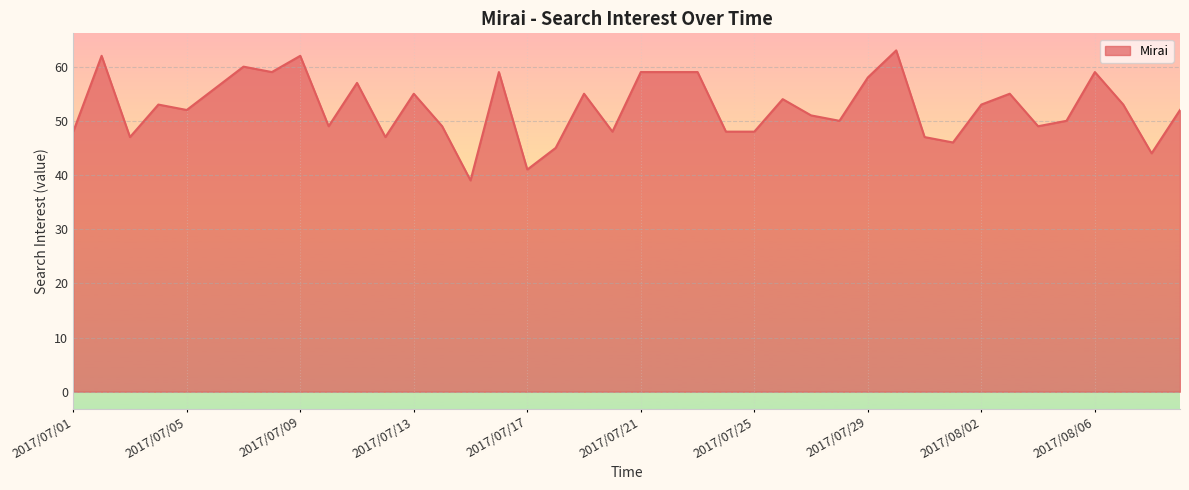

What is the sum of all values?

2100